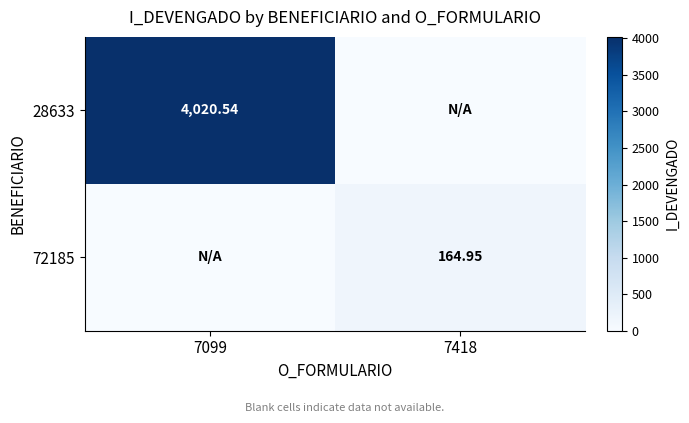

What is the sum of all 72185 values?

164.9